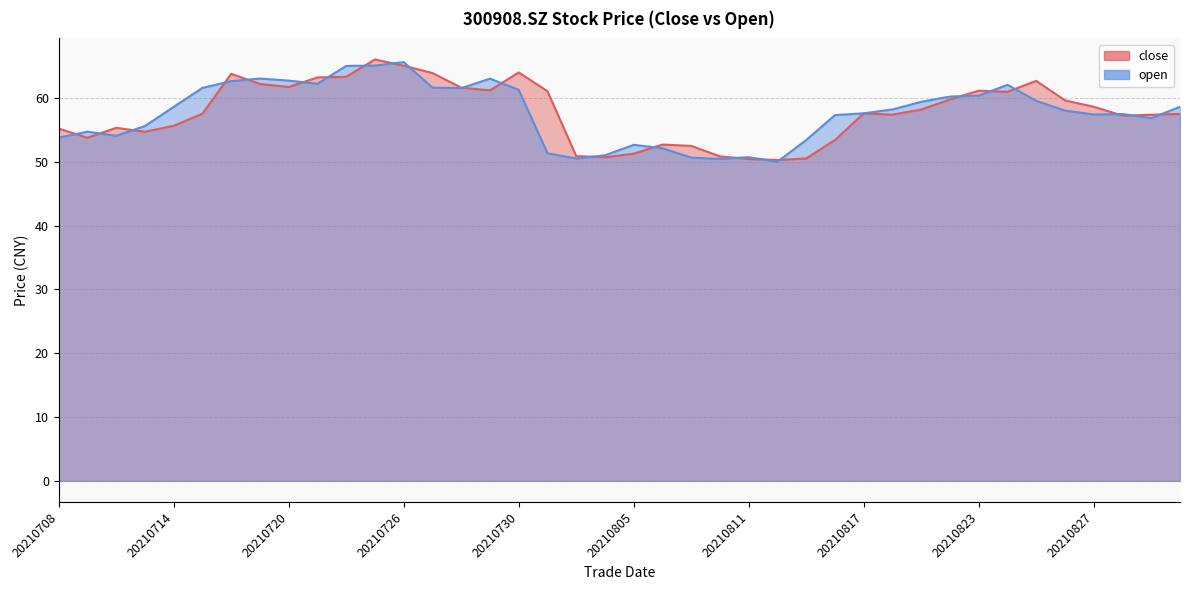

What value does the close series have at 20210723?

66.0